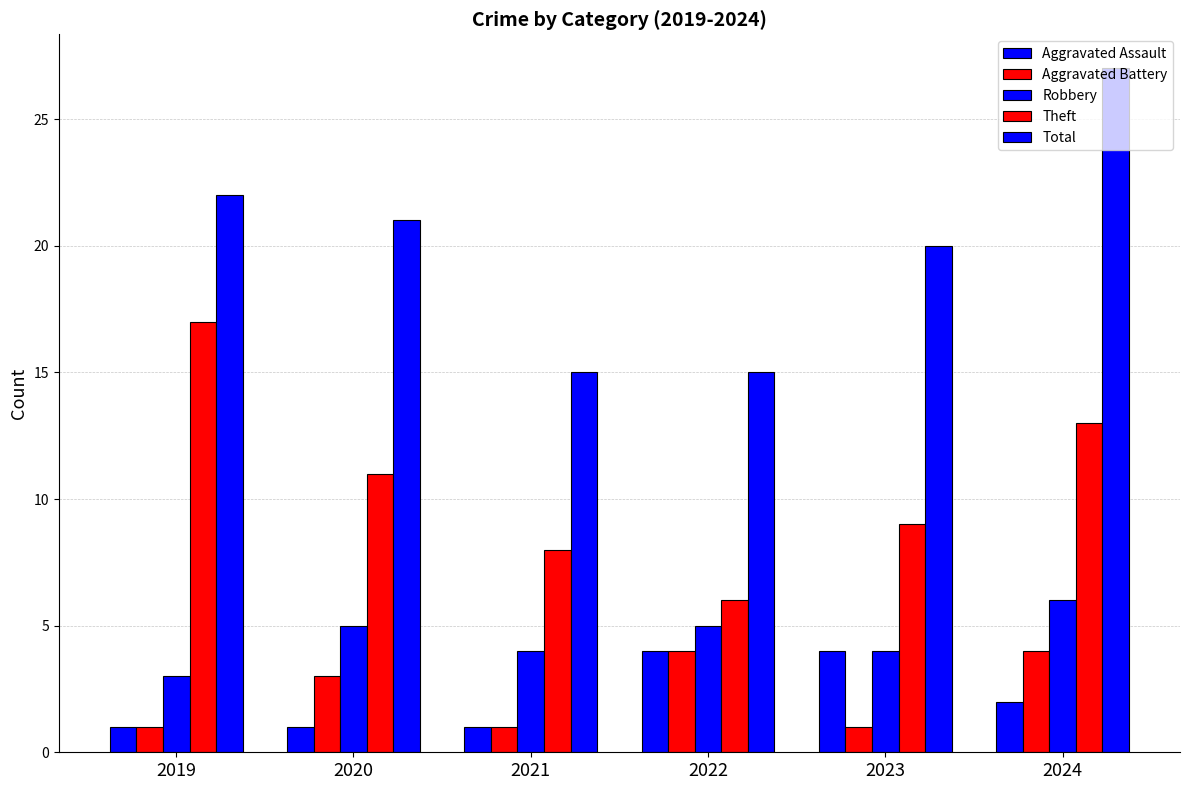

At how many categories does at least one series exceed 8?

6